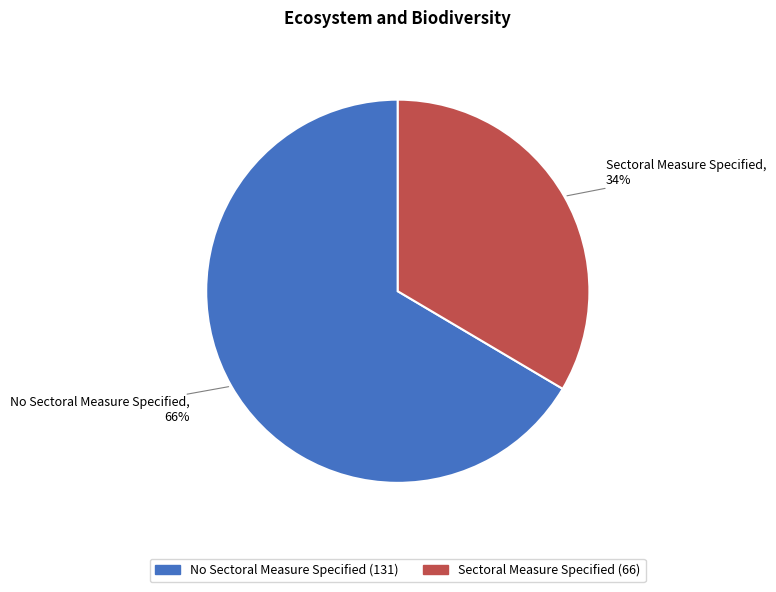

What is the majority slice?

No Sectoral Measure Specified